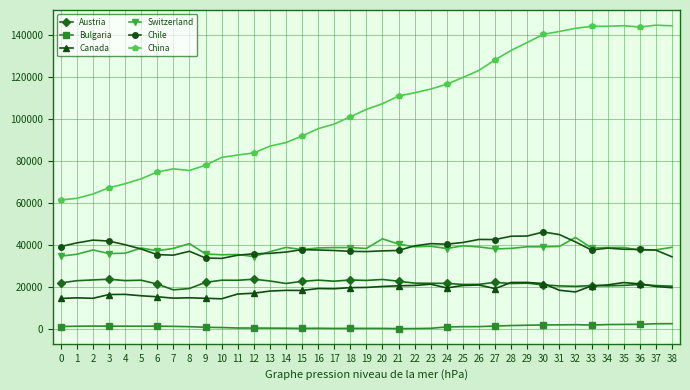

The value of Canada at 33 is 8961.8. True or false?

False